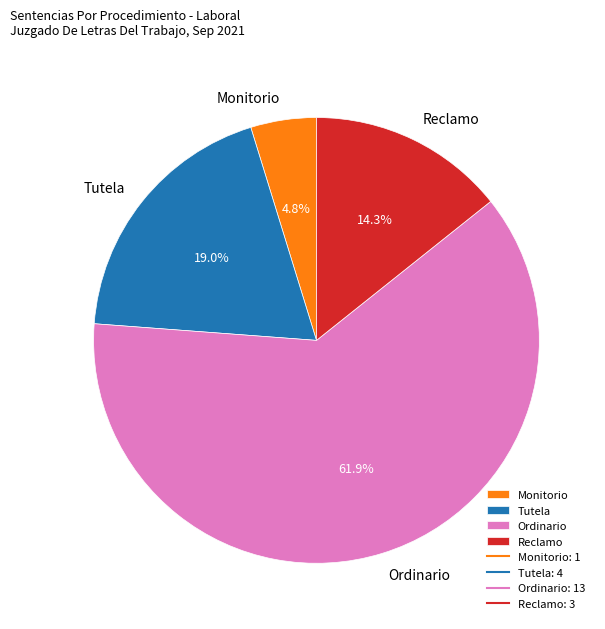

Combined, do Monitorio and Tutela account for over 50%?

No